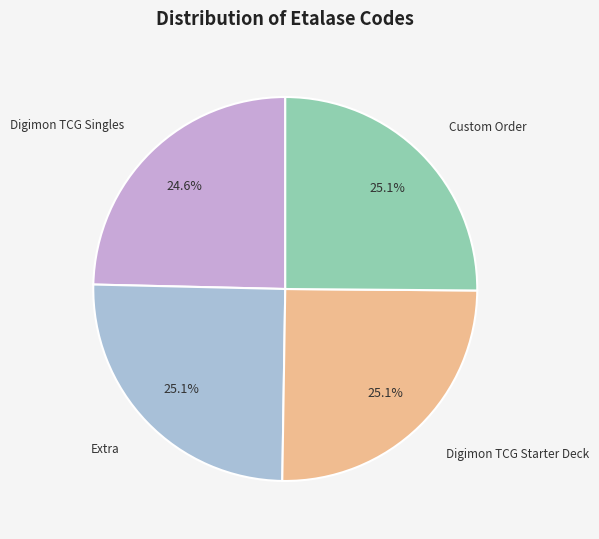

Is there any slice that represents more than half of the pie?

No